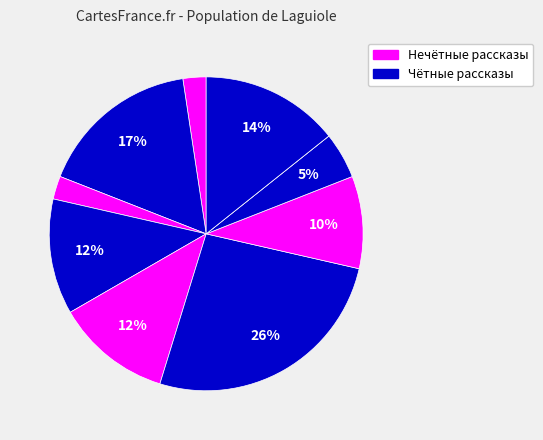

How many segments does this pie chart have?

10